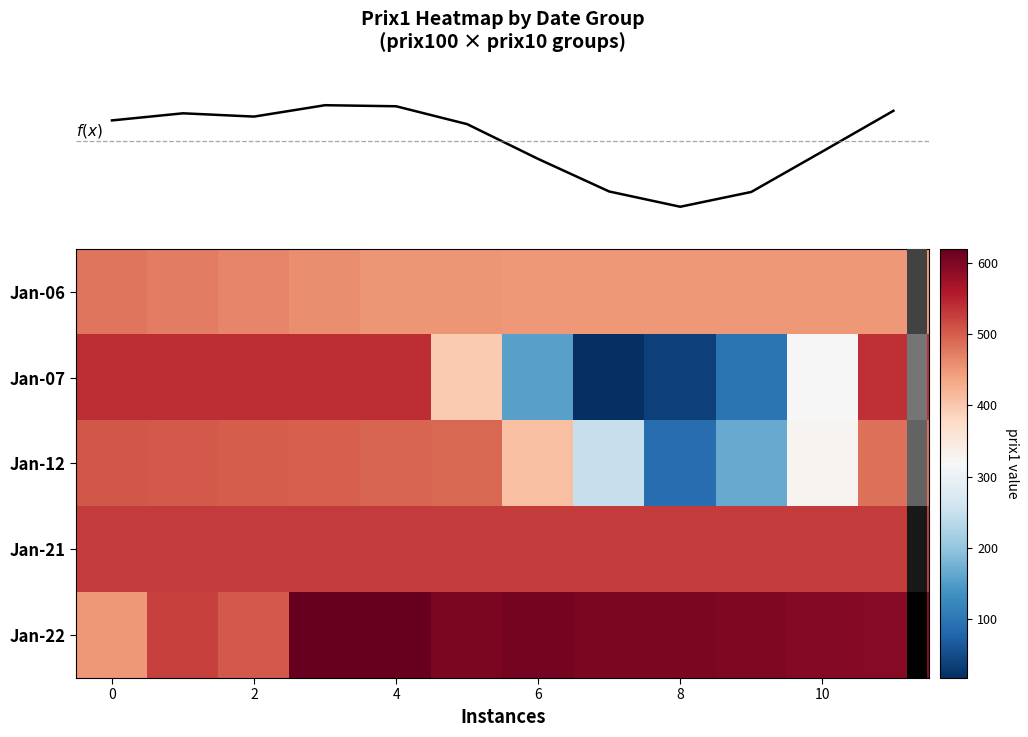

What is the difference between the second highest and second lowest values in the Jan-22 series?

114.5